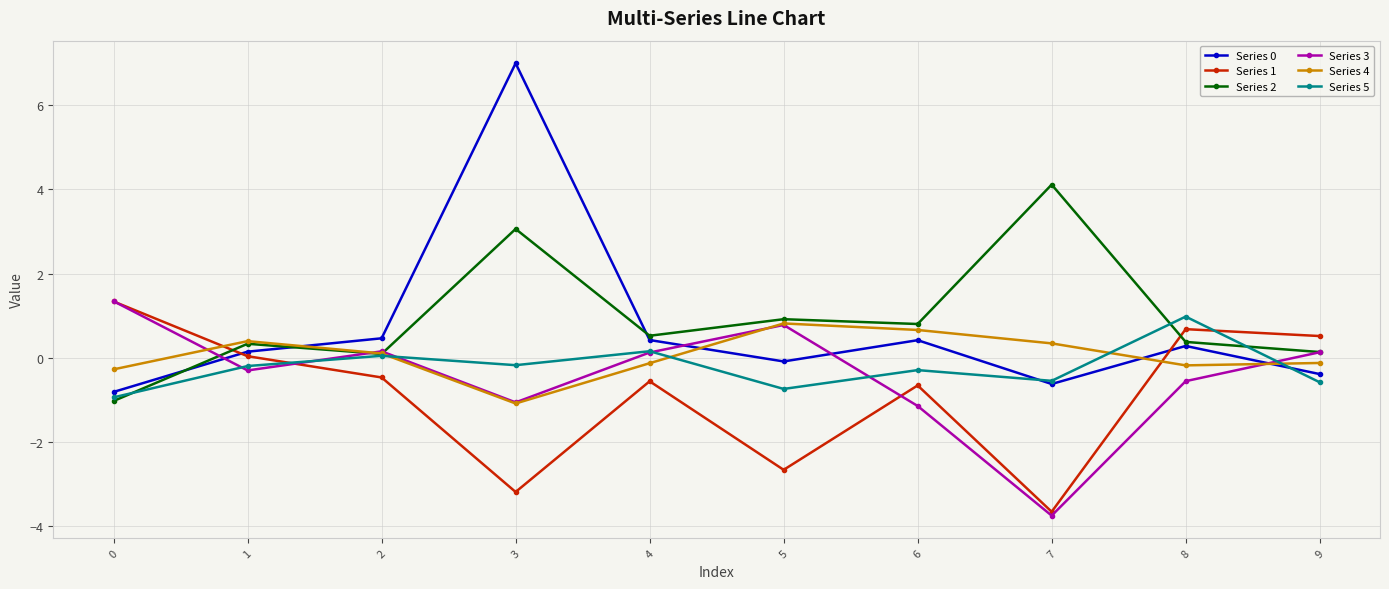

Is it true that Series 1 equals 0.7 at 8?

True